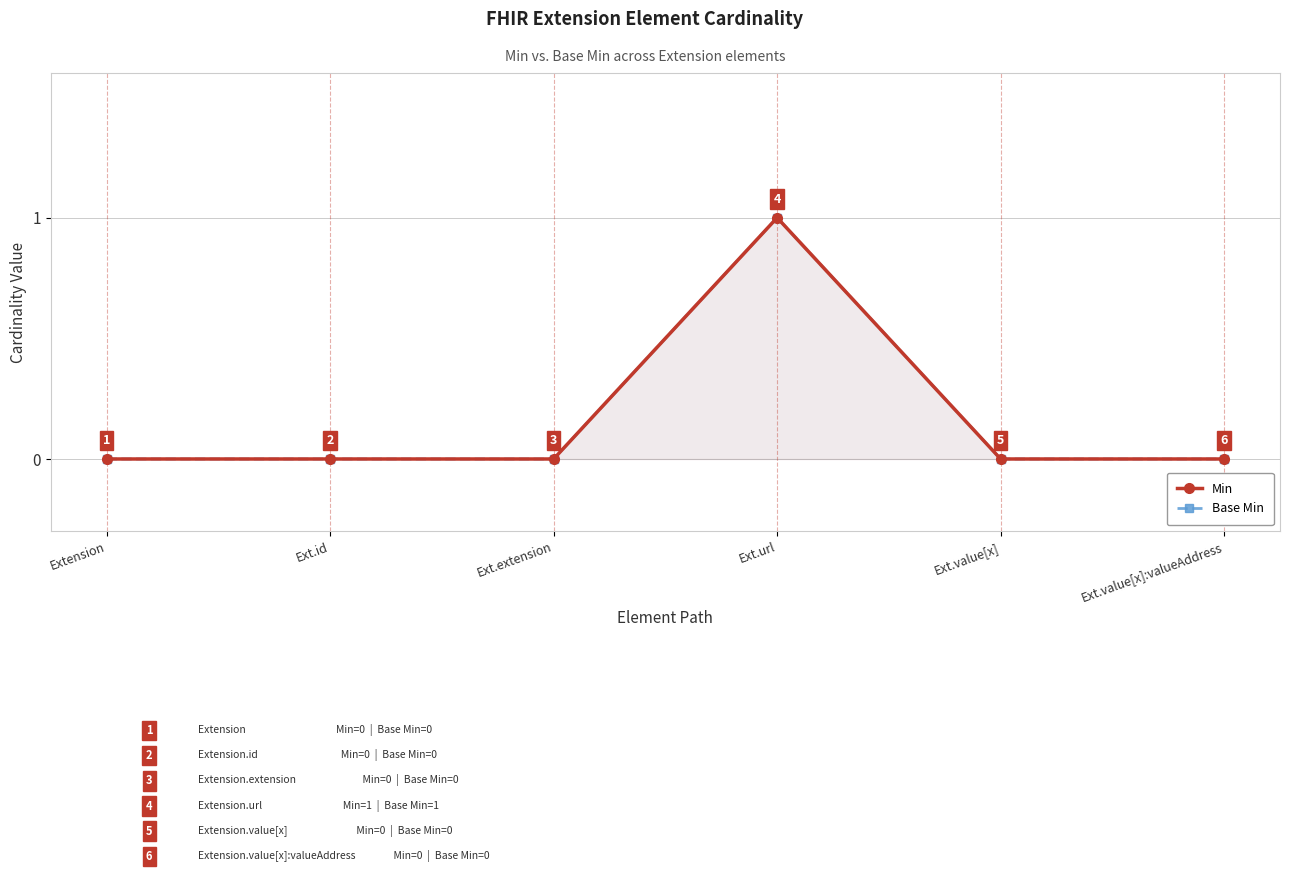

Between Ext.extension and Ext.id, which is larger?

Ext.extension